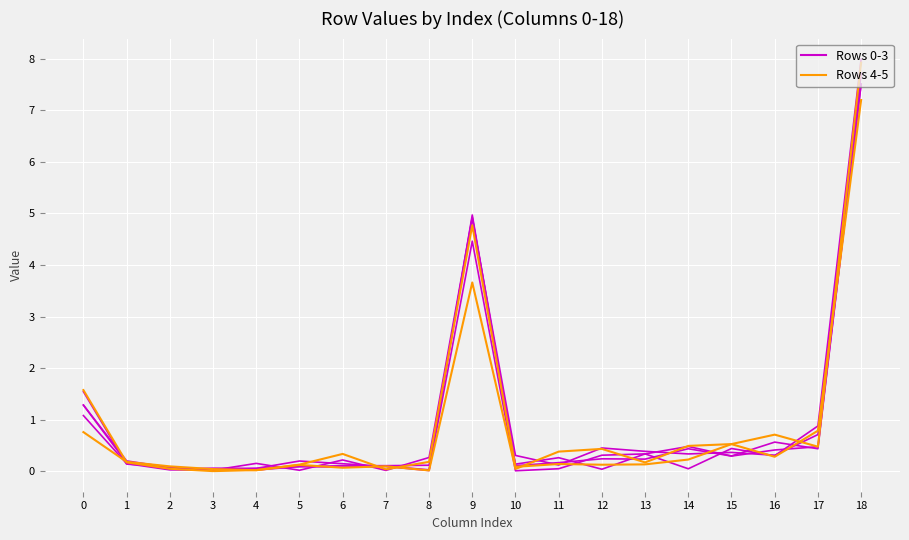

The Rows 4-5 series shows 0.0 at 10. True or false?

False